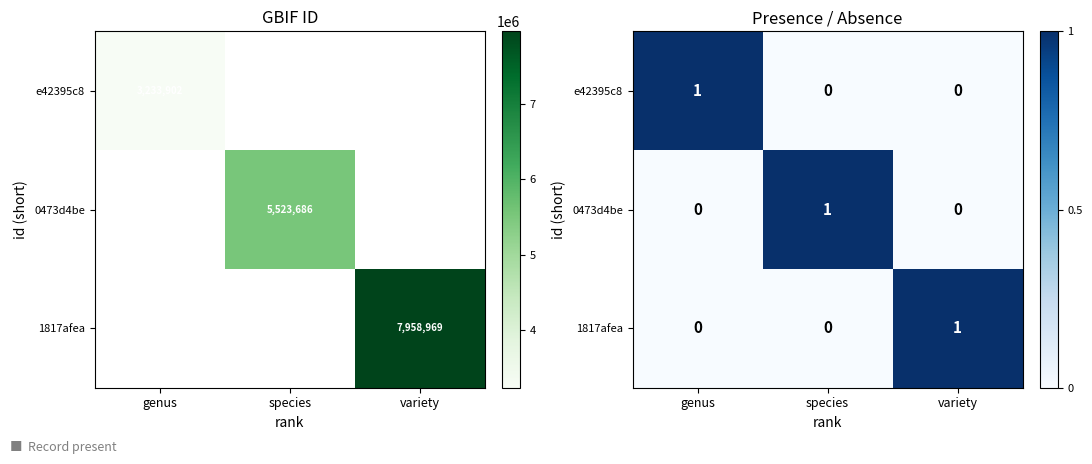

Is the value of 0473d4be at variety greater than the value of 1817afea at species?

No